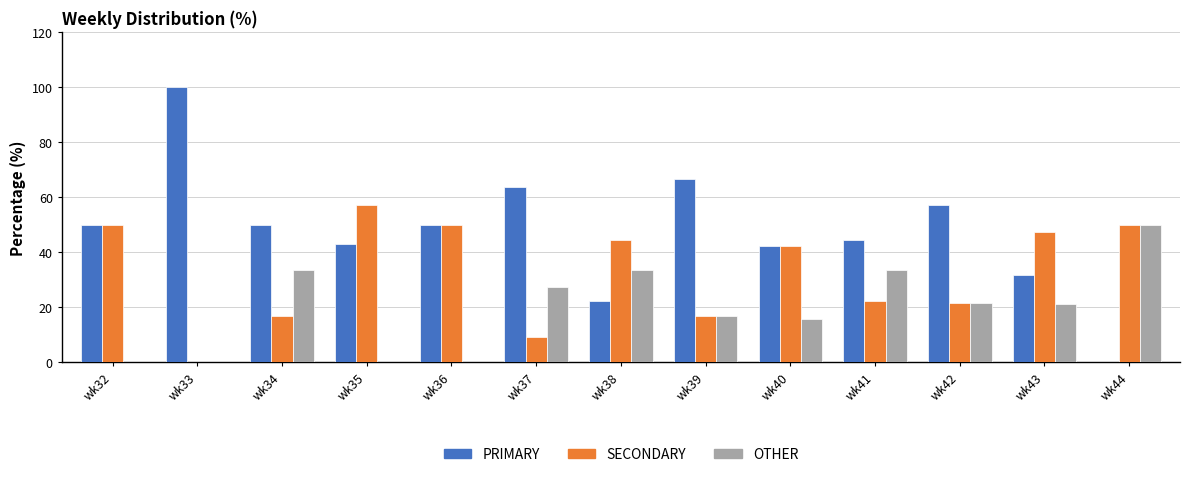

Where is OTHER nearest to the value 25?

wk37